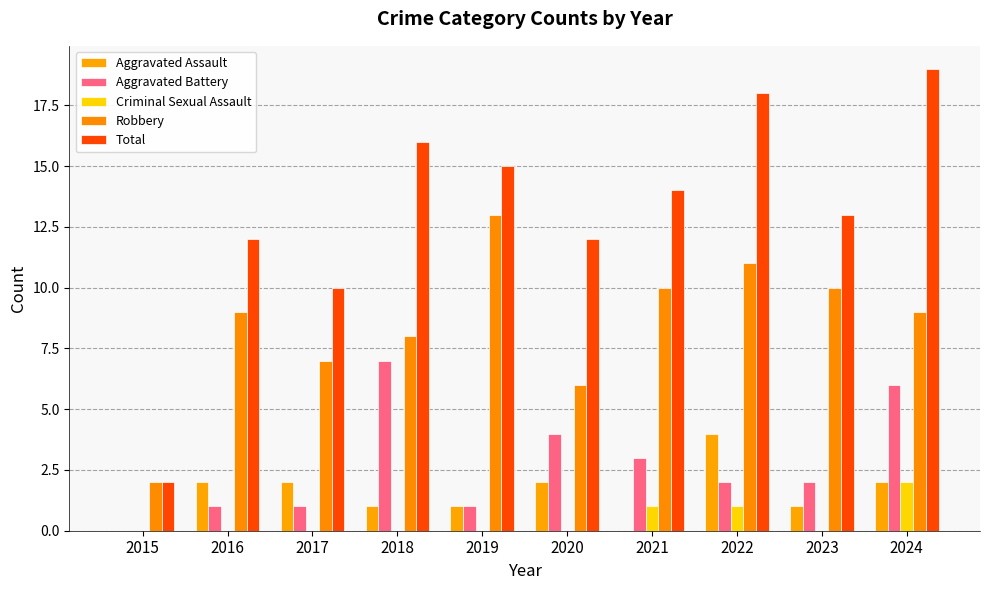

Reading right to left, transcribe all the data shown in this chart.

Aggravated Assault: 2	1	4	0	2	1	1	2	2	0
Aggravated Battery: 6	2	2	3	4	1	7	1	1	0
Criminal Sexual Assault: 2	0	1	1	0	0	0	0	0	0
Robbery: 9	10	11	10	6	13	8	7	9	2
Total: 19	13	18	14	12	15	16	10	12	2